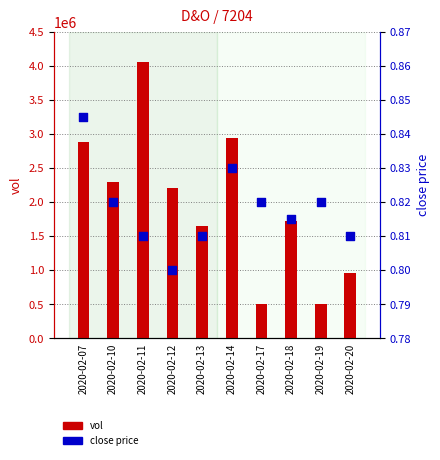

What is the total value across all series at 2020-02-18?

1717400.8